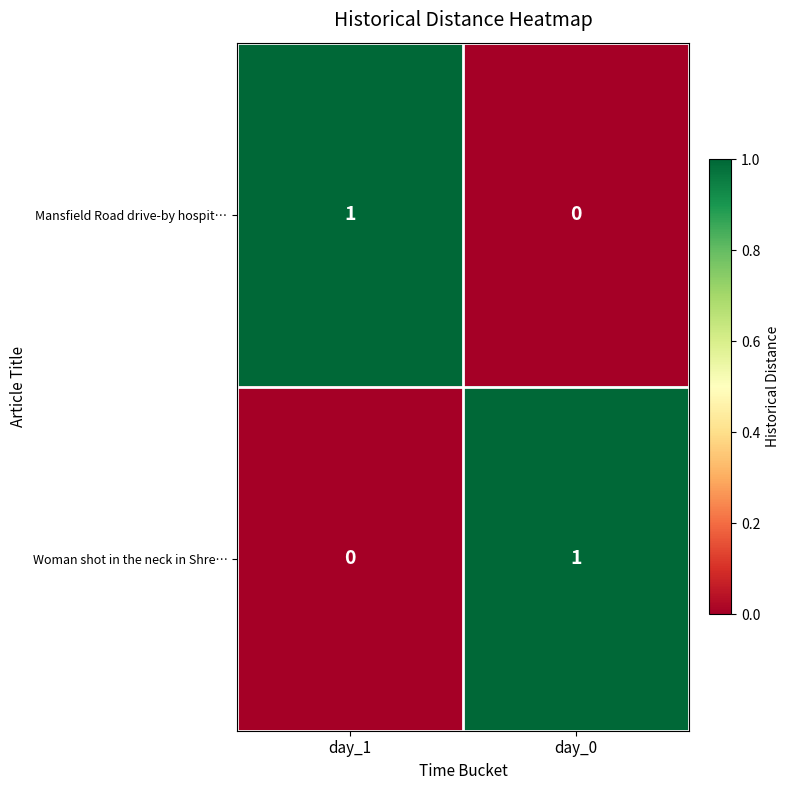

Is the value of Mansfield Road drive-by hospit… at day_0 greater than the value of Woman shot in the neck in Shre… at day_0?

No